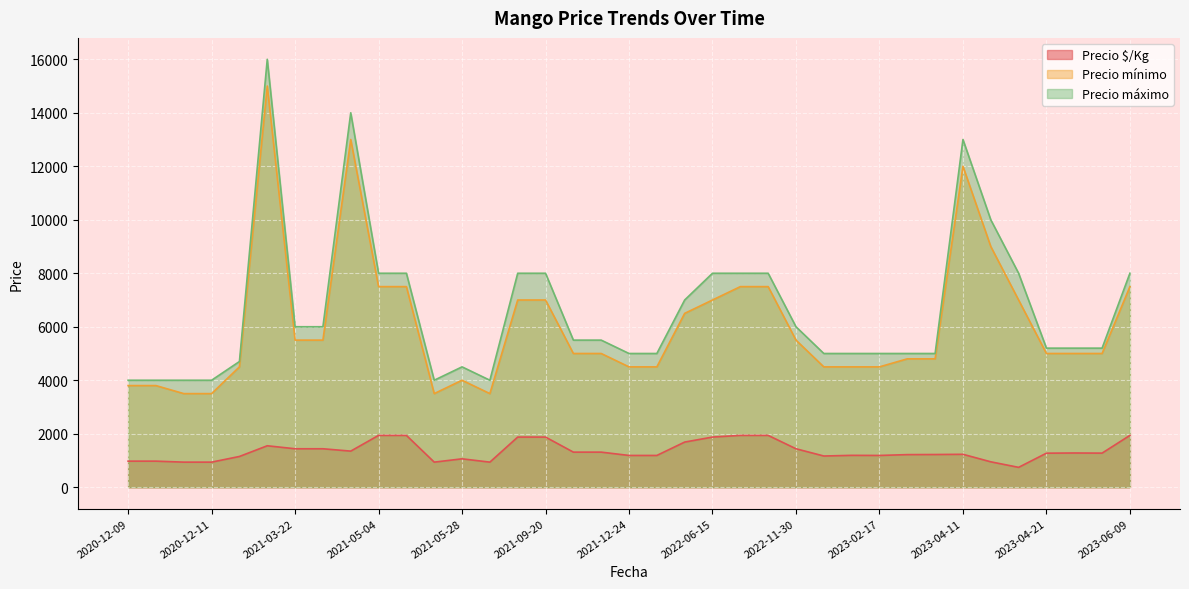

How many data points in Precio $/Kg are less than 1273?

18